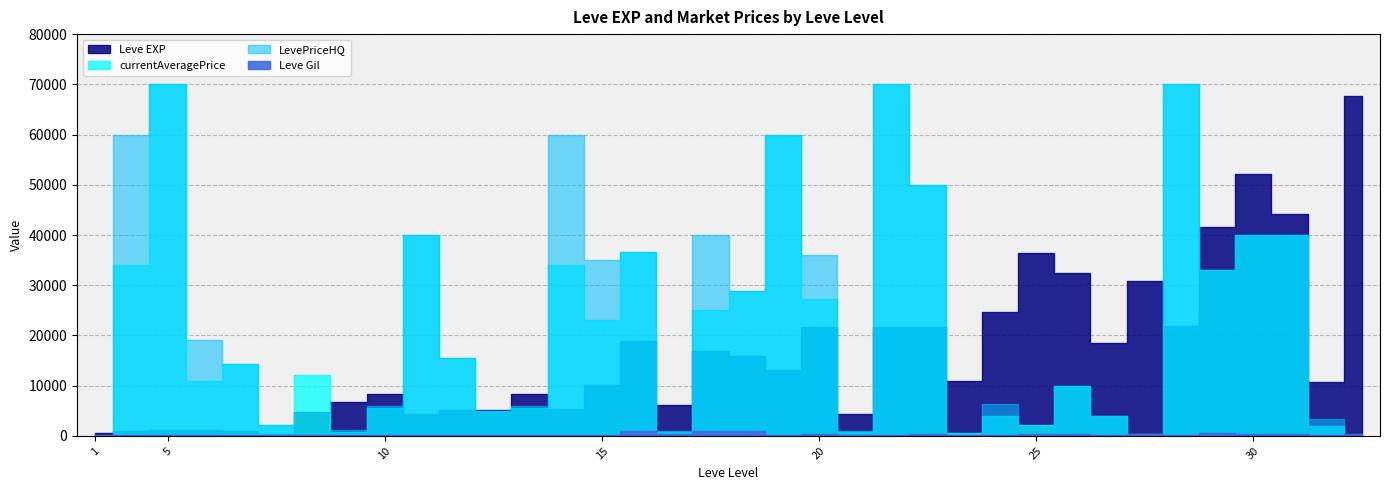

What is the spread (max minus min) of values at 30?

51810